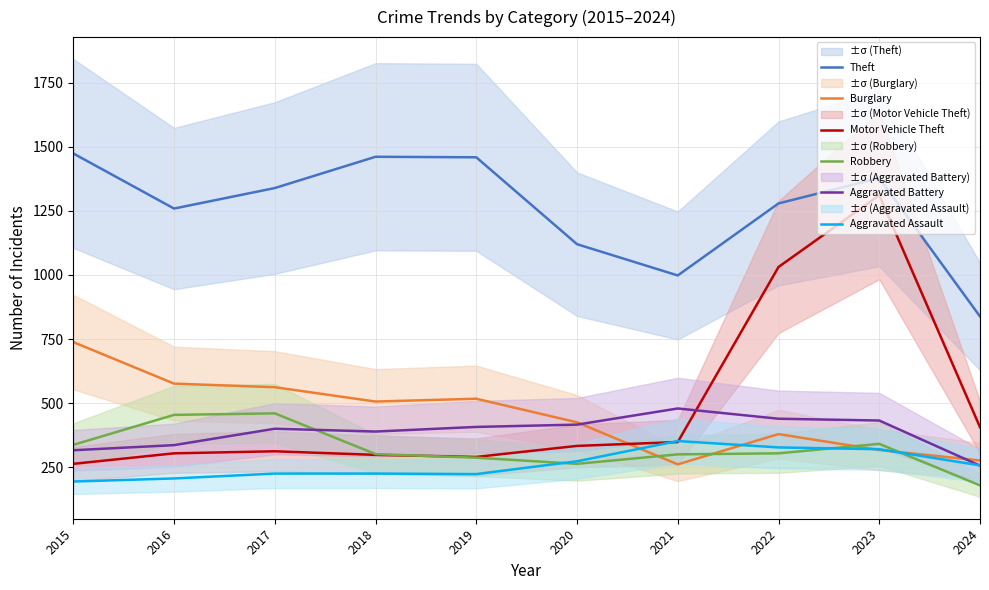

Reading left to right, transcribe all the data shown in this chart.

Theft: 1474	1259	1339	1461	1459	1120	998	1279	1378	838
Burglary: 738	576	562	506	517	425	261	379	317	276
Motor Vehicle Theft: 263	304	312	298	290	333	348	1031	1311	406
Robbery: 337	454	460	301	287	263	300	304	341	179
Aggravated Battery: 316	336	400	389	407	416	479	439	432	256
Aggravated Assault: 194	206	225	225	223	273	352	327	320	257